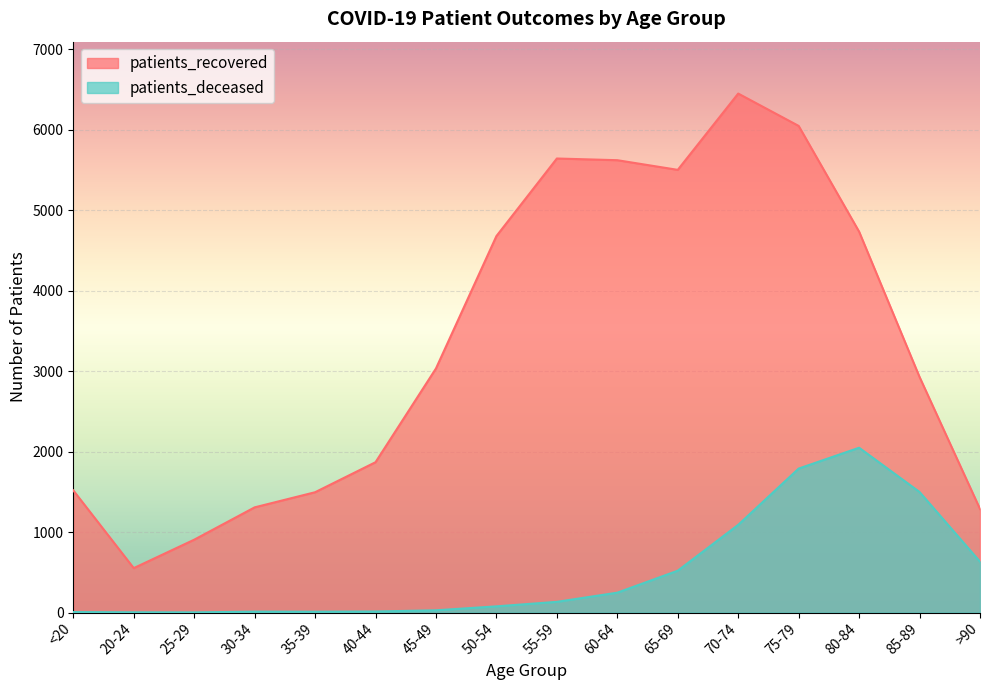

What is the label of the 1st point from the right?

>90